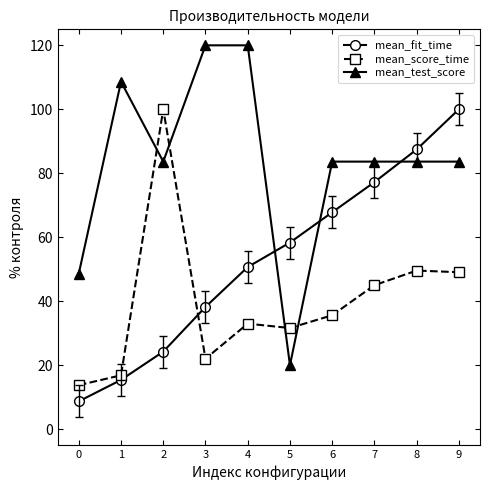

Which series has the widest spread of values?

mean_test_score